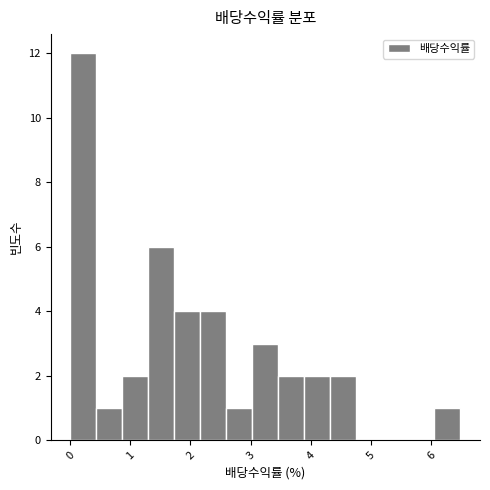

Which range on the x-axis has the tallest bar?

0.0 to 0.4